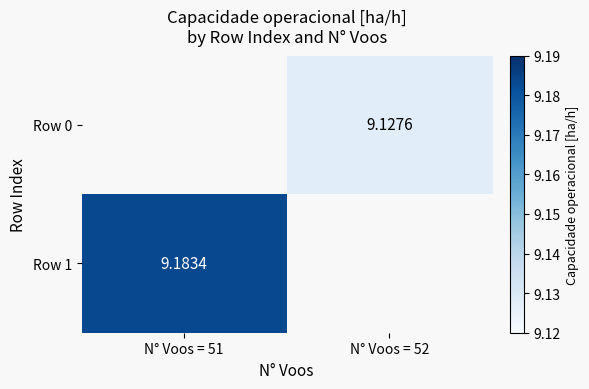

What is the minimum value shown in the chart?

9.1